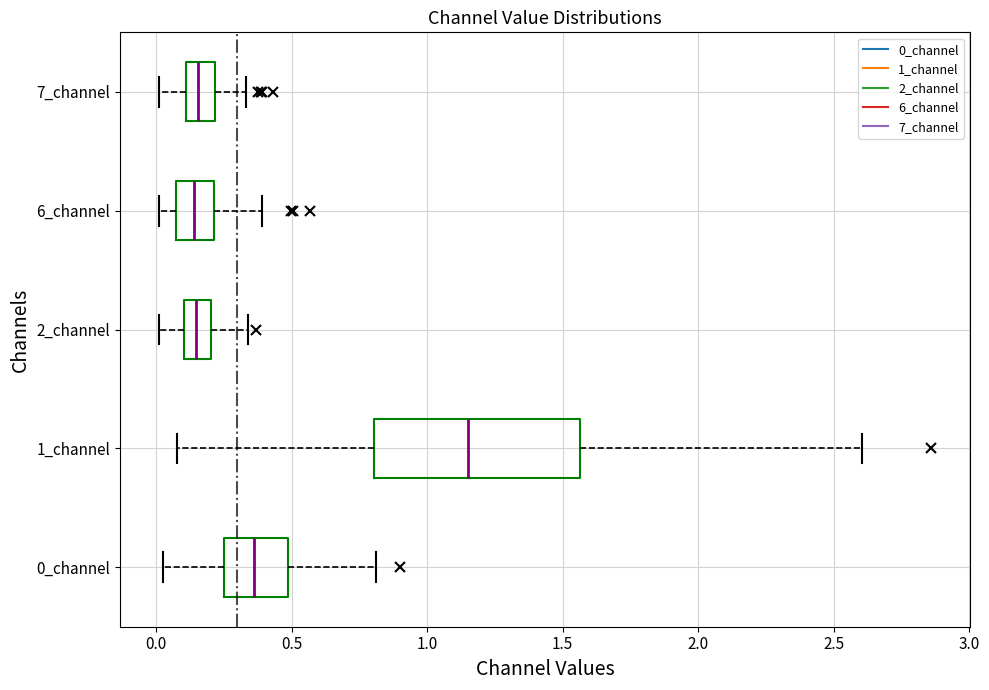

Where does the right whisker of the box for 1_channel end on the x-axis? The values are not printed on the chart, so give them approximately, as read against the axis.

2.60